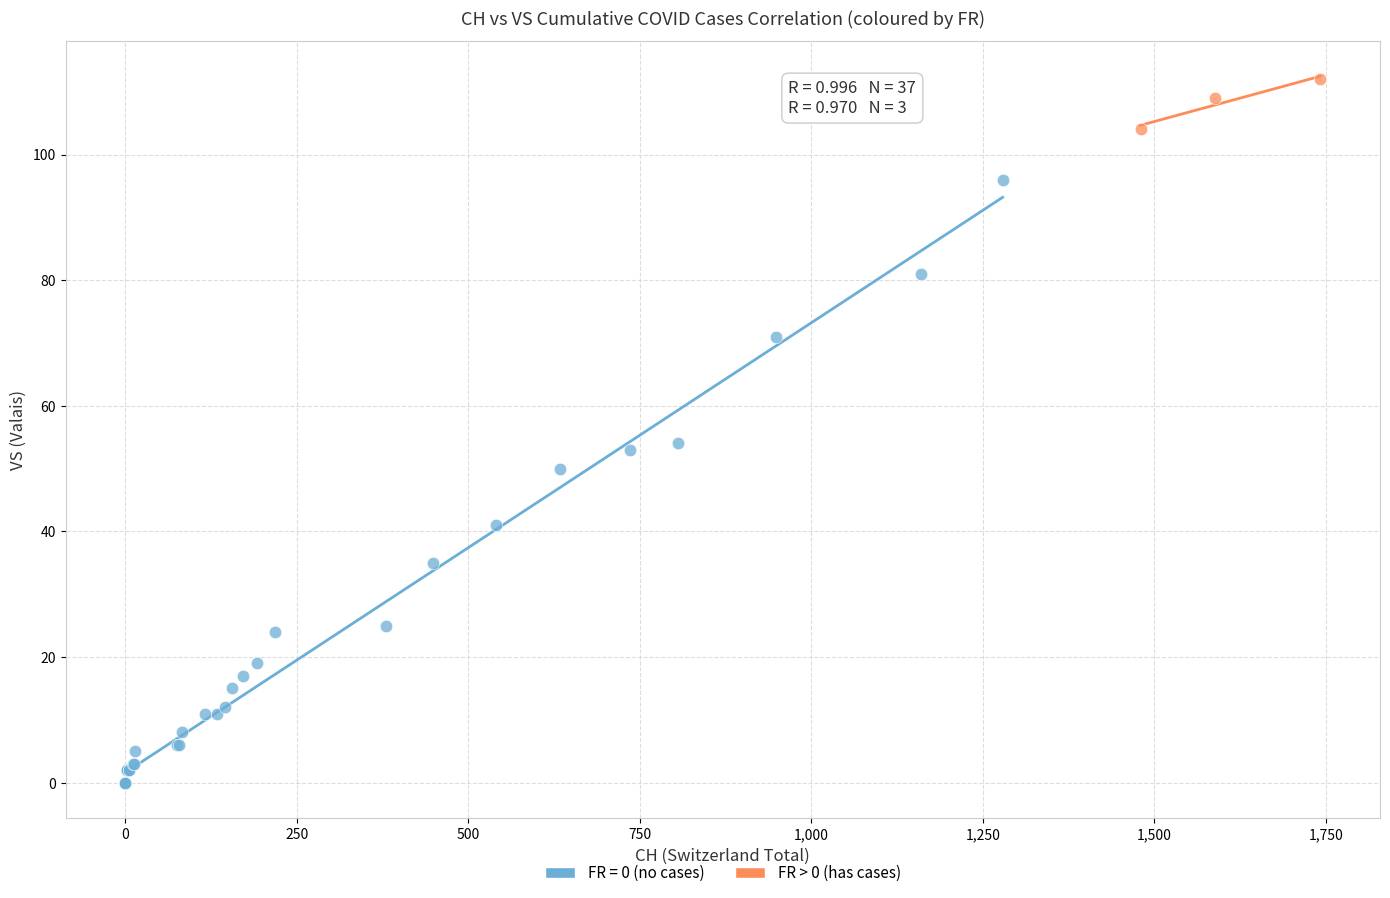

Which series has the largest Y range (max minus min)?

FR = 0 (no cases)